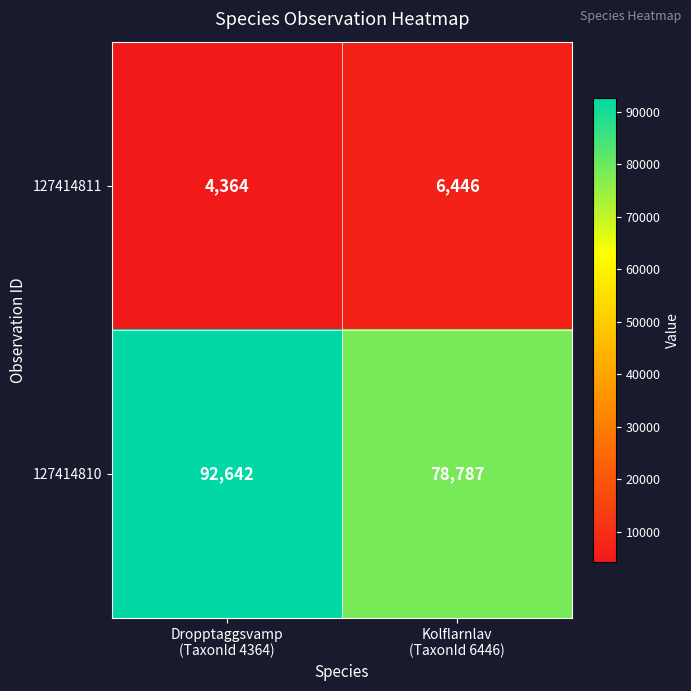

Which series has the largest range (max minus min)?

127414810